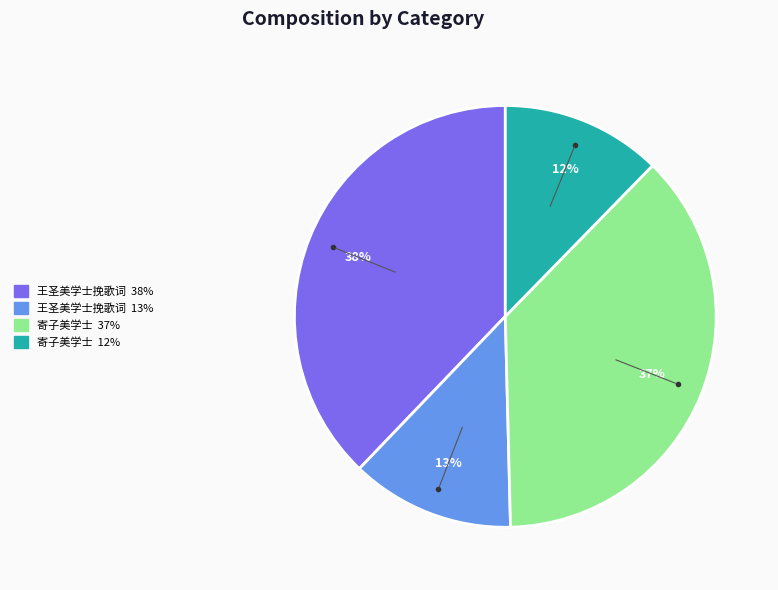

To the nearest percent, what is the difference between the largest and smallest slice percentages?

26%